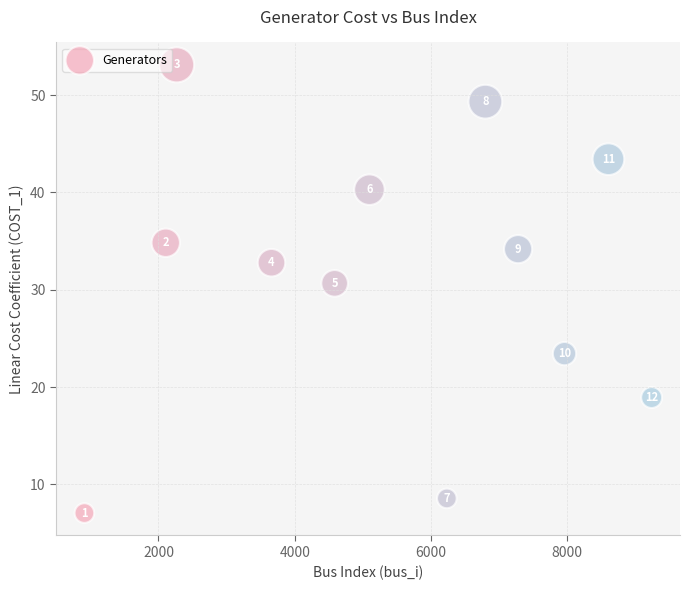

What is the range of X values (max minus min)?

8326.0